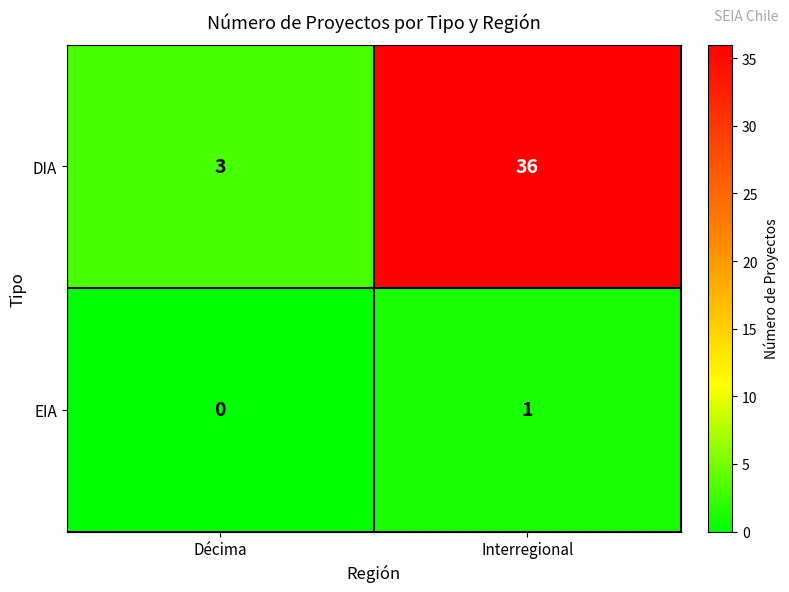

At how many categories does at least one series exceed 29?

1